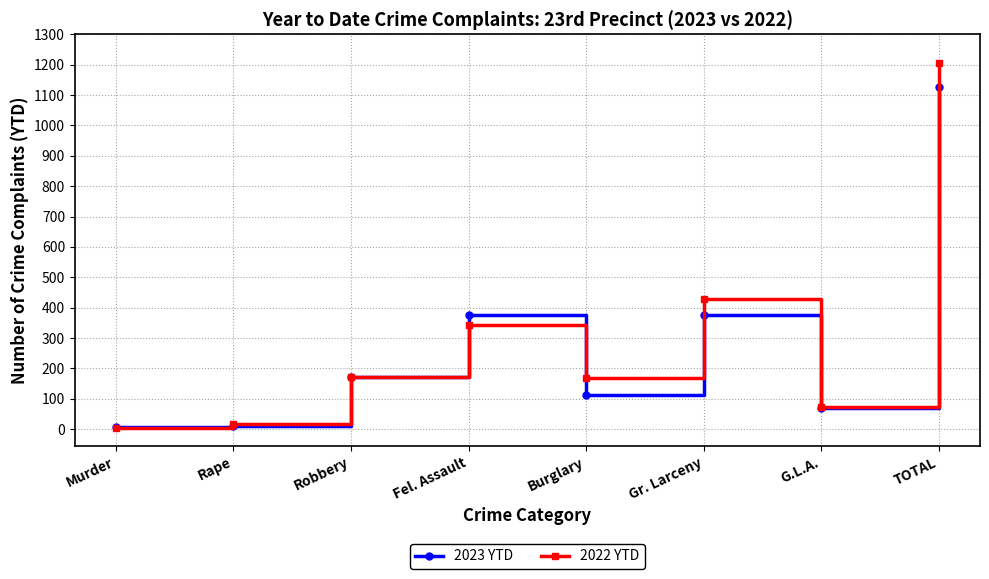

Read the 2022 YTD value at Robbery, to the nearest 100.

200